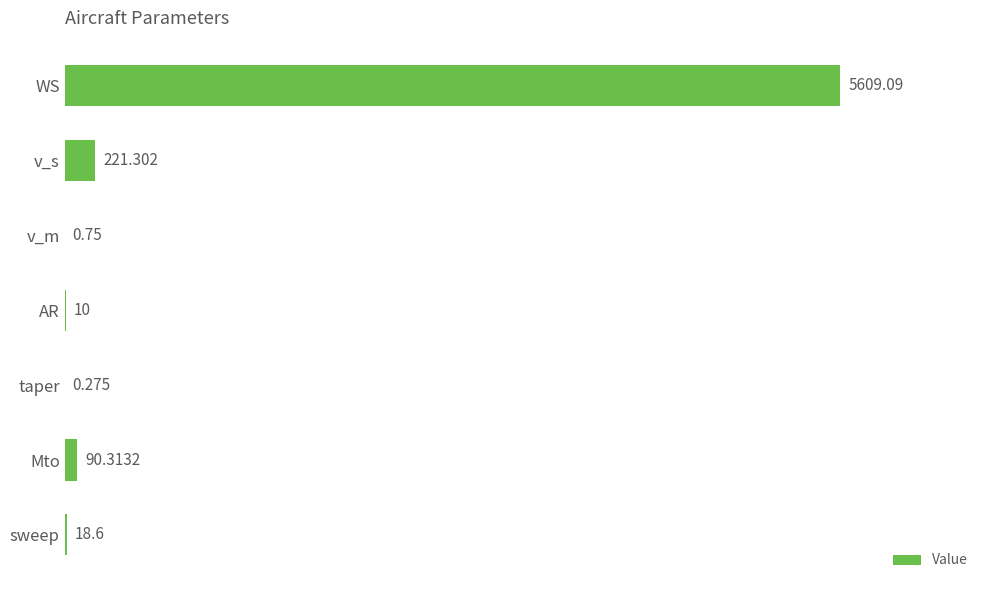

Which label corresponds to the largest value in the chart?

WS